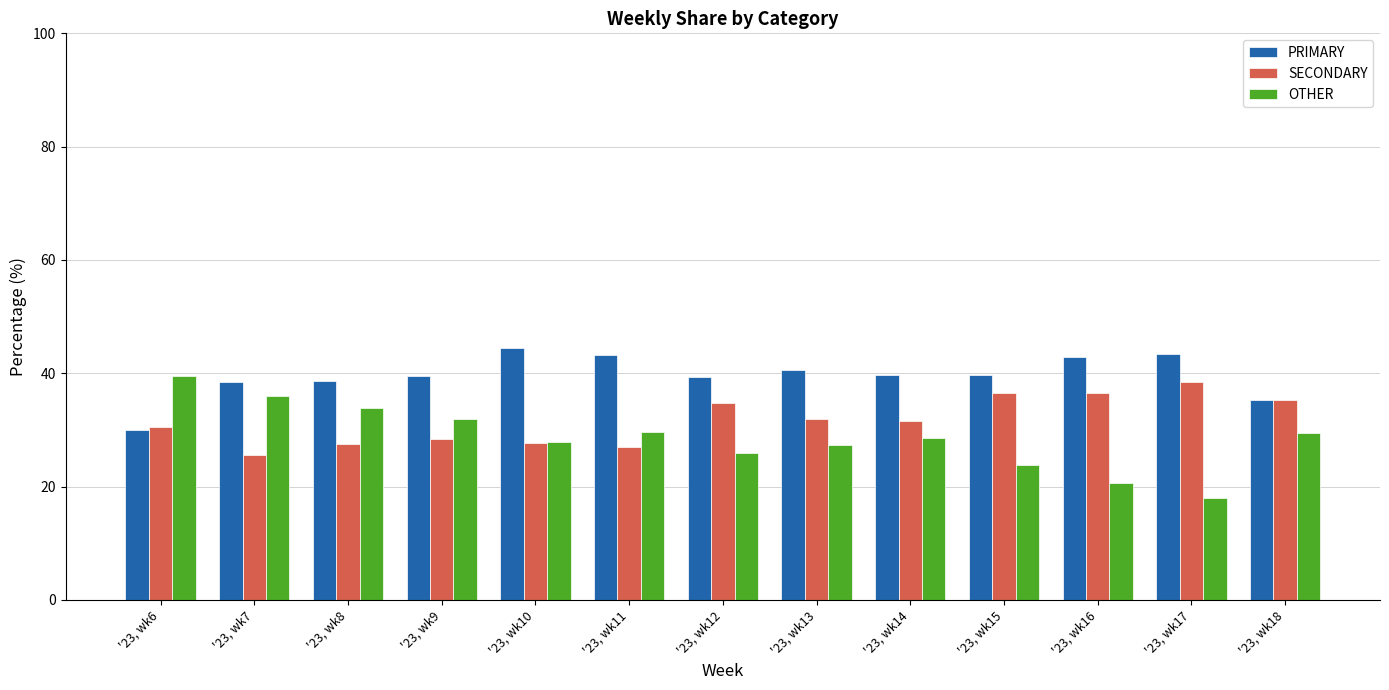

How many data points does each series have?

13